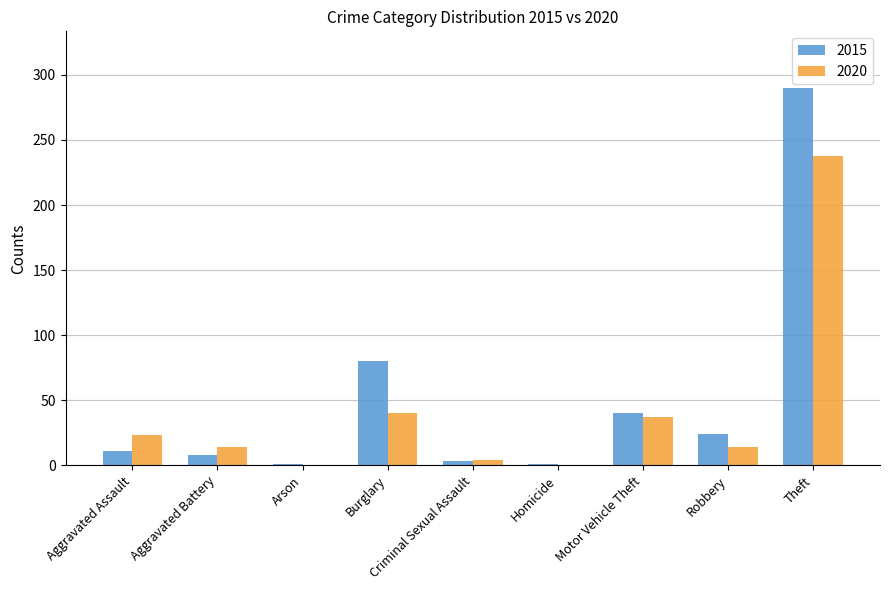

Reading right to left, extract all data points from this chart.

2015: 290	24	40	1	3	80	1	8	11
2020: 238	14	37	0	4	40	0	14	23